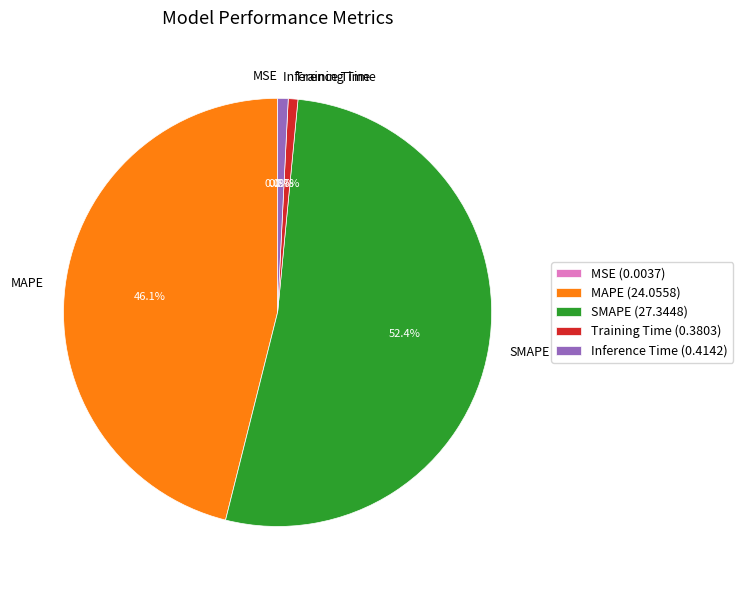

True or false: Inference Time accounts for 14% of the total.

False